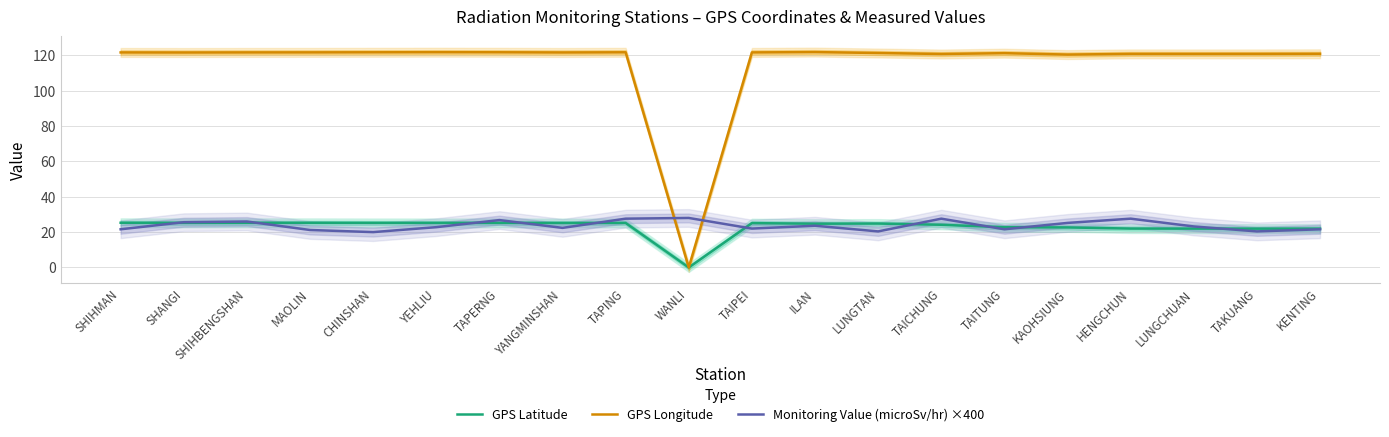

At which label does GPS Longitude first exceed 121?

SHIHMAN